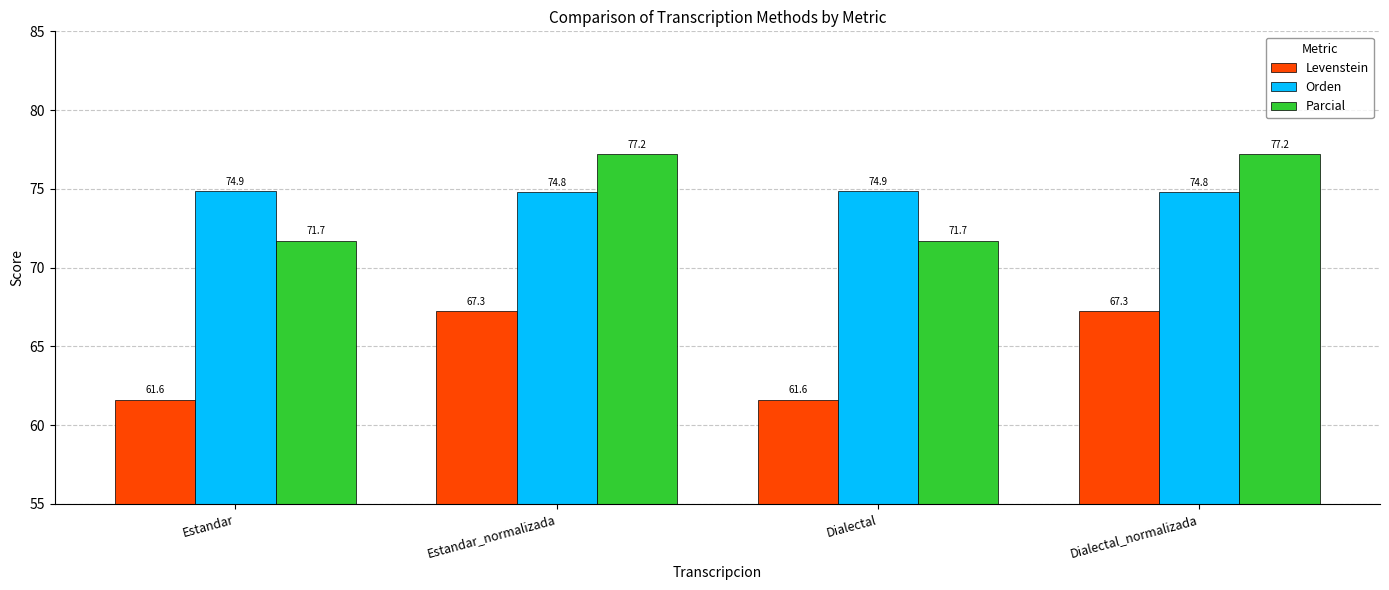

What is the value of the Levenstein bar at the 4th from the left?

67.3